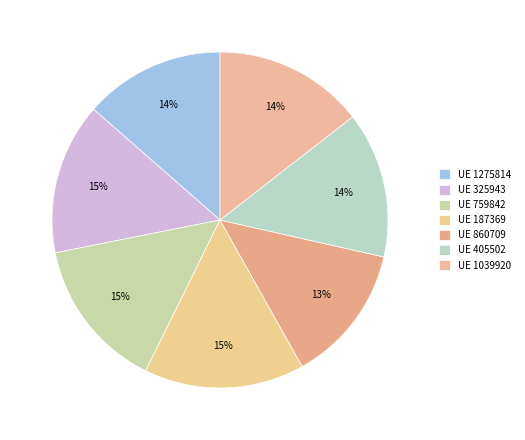

Count the number of slices in the pie.

7